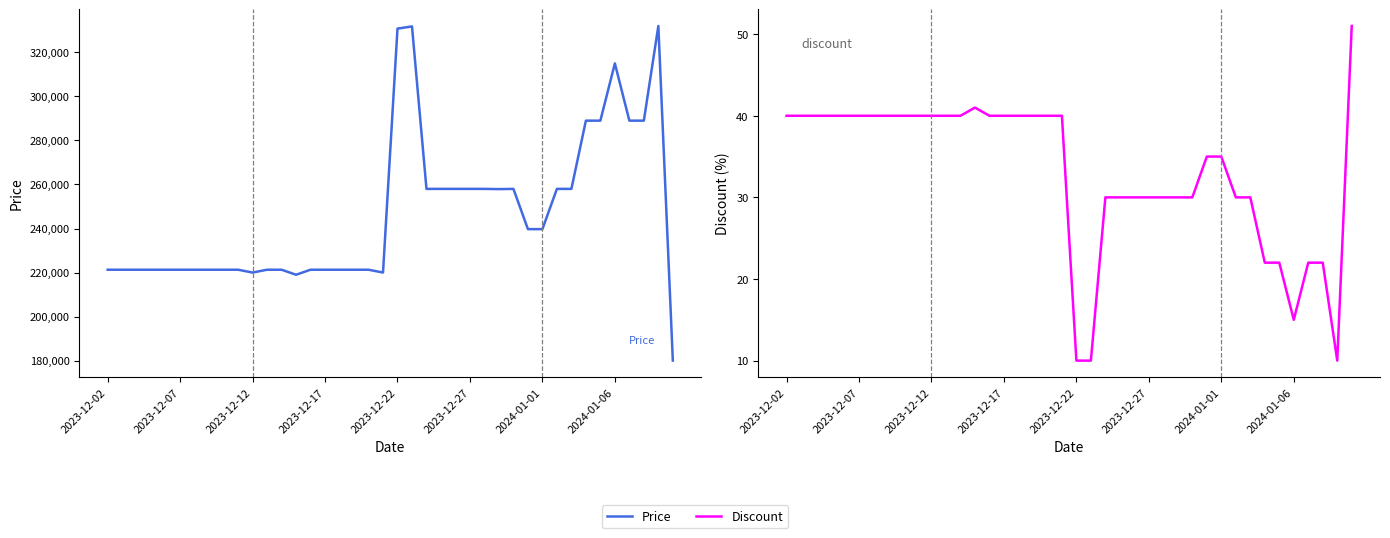

At 13, list the series in order from largest to smallest.

Price, Discount